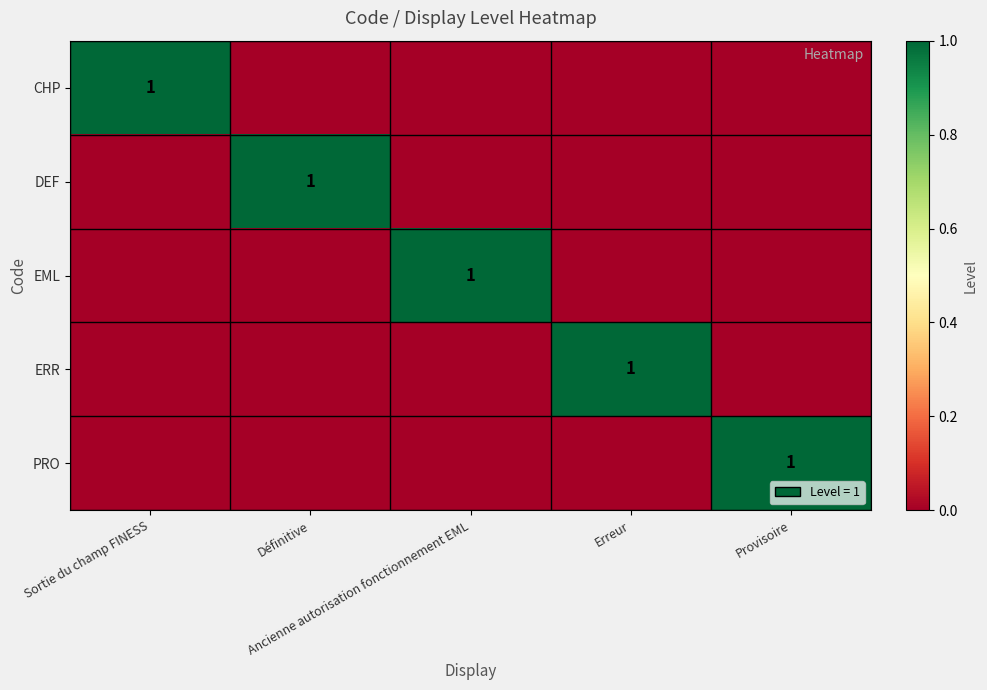

Which category has the lowest value in the ERR series?

Sortie du champ FINESS